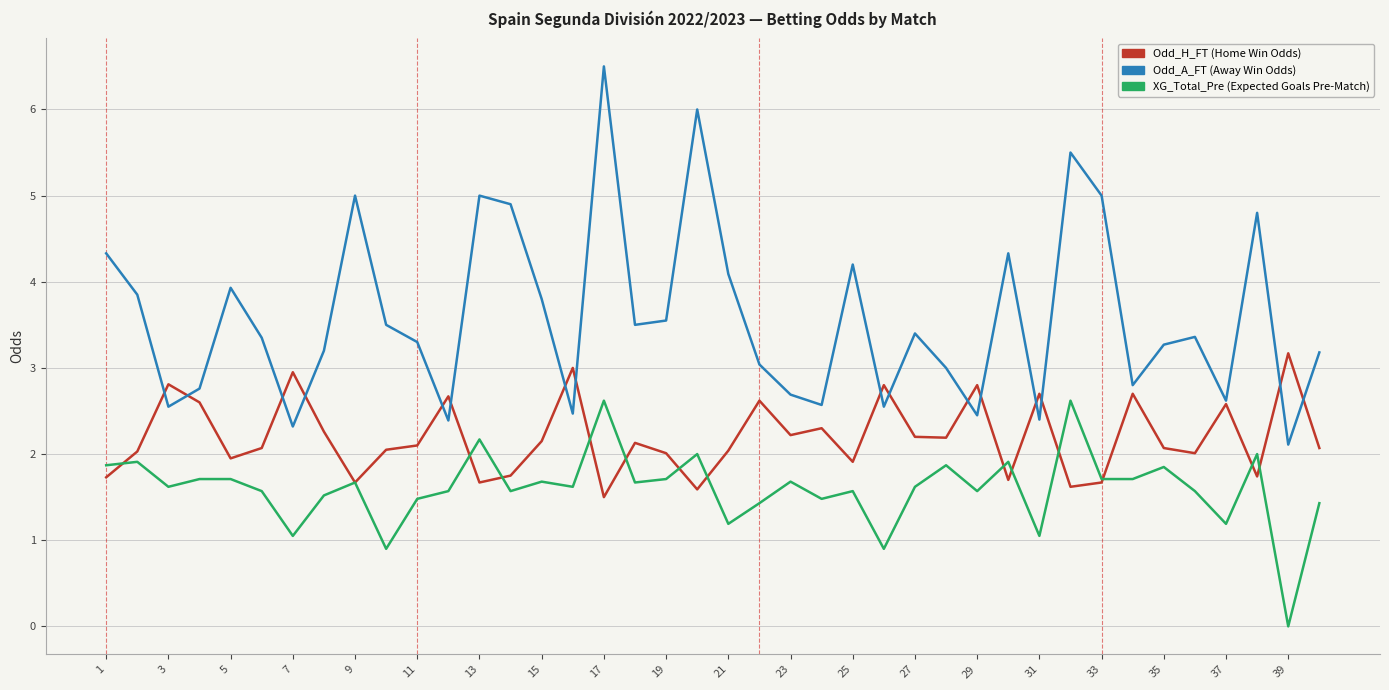

What is the maximum value shown in the chart?

6.5